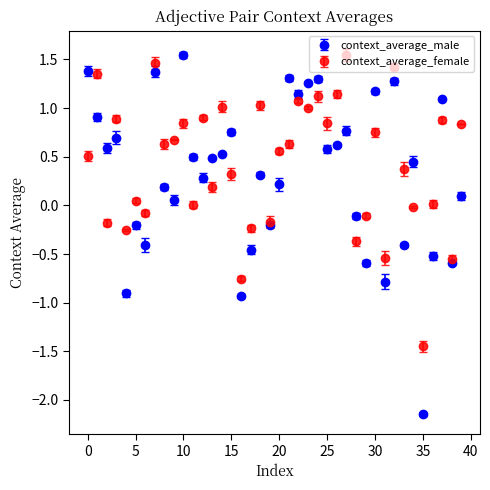

Which series has the largest range (max minus min)?

context_average_male